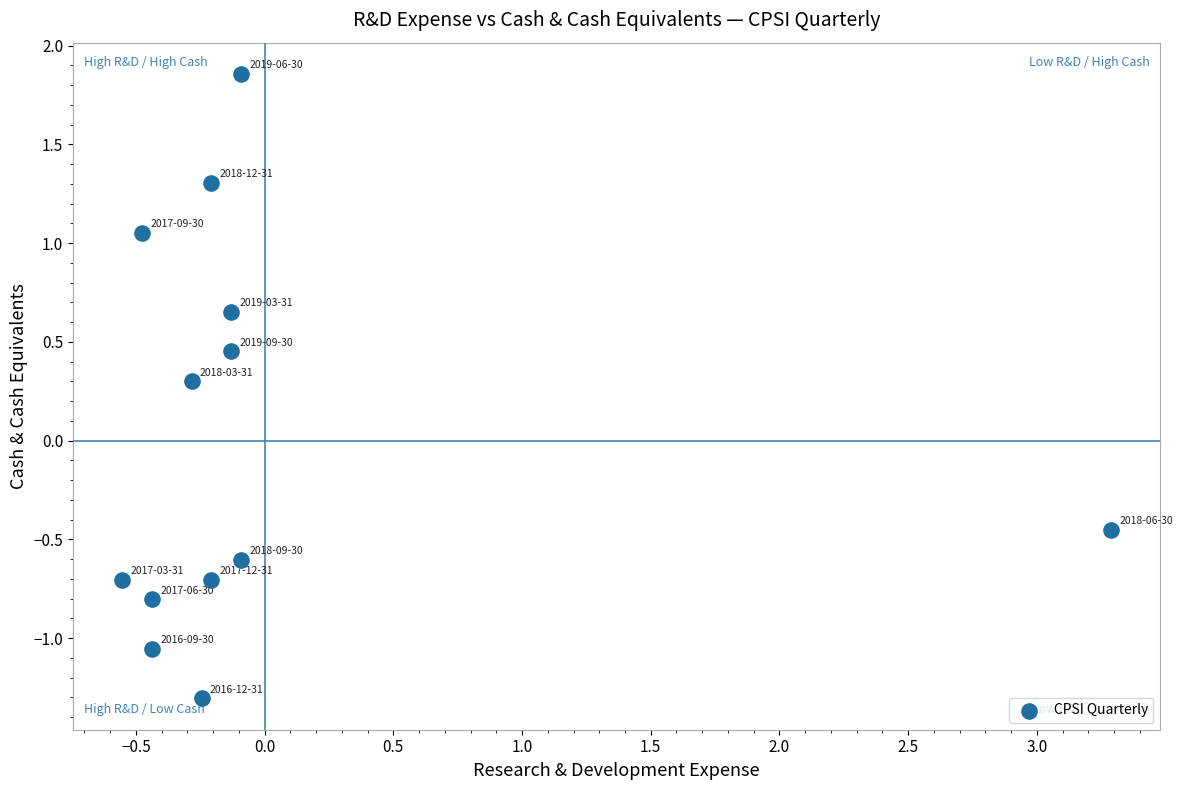

What Y value in the scatter plot is closest to 0?

0.3